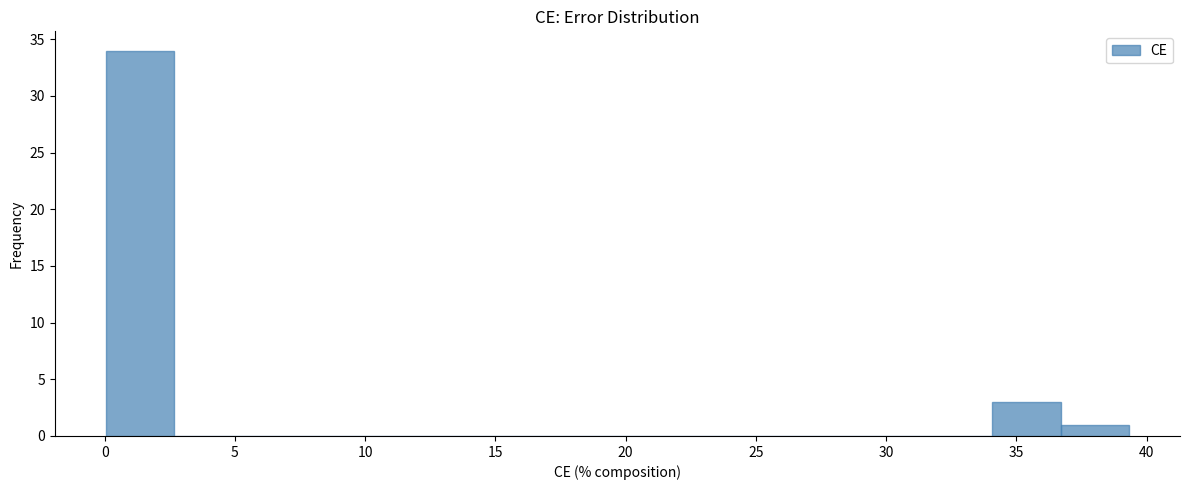

Which range on the x-axis has the tallest bar?

0.0 to 2.5